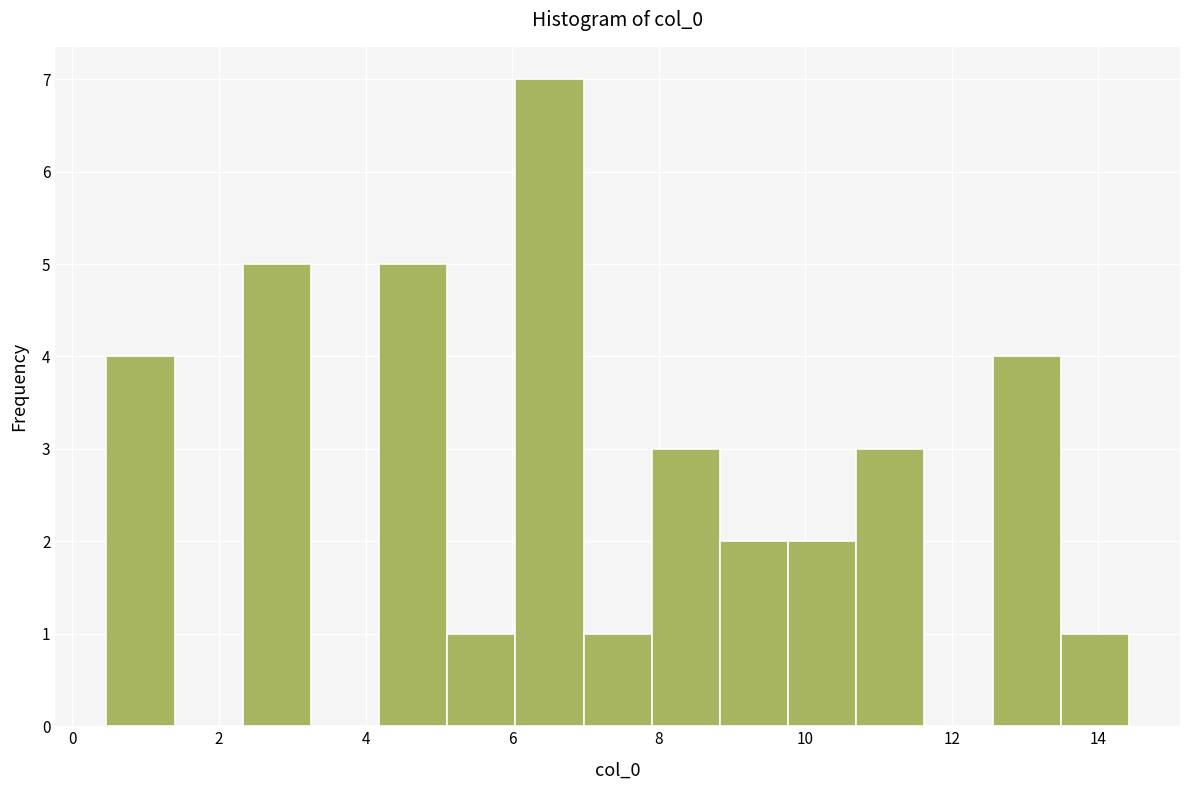

What is the height of the bar covering 6.0 to 7.0 on the x-axis? Neither the bar edges nor the heights are printed on the chart, so give them approximately, as read against the axes.

7